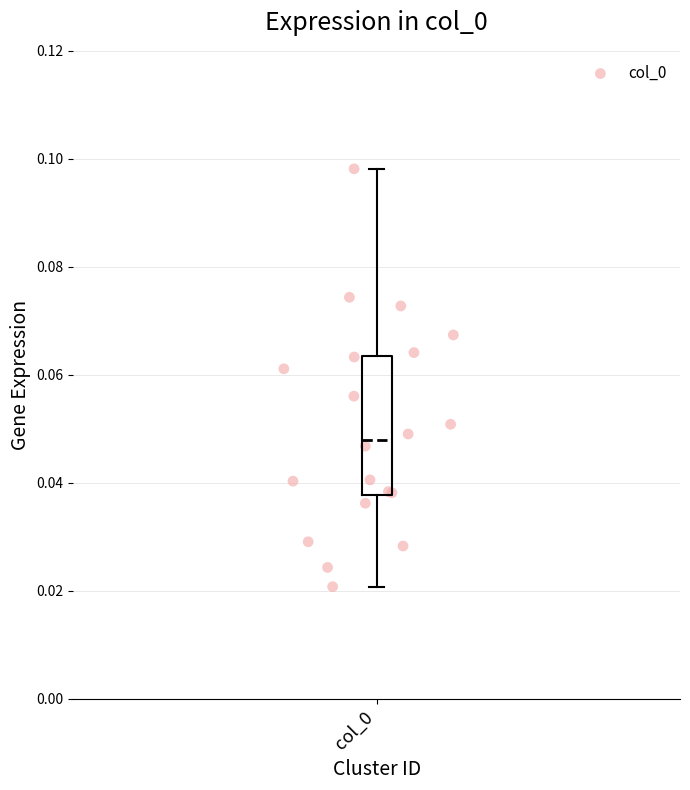

Transcribe this box plot: give where the median line is, the range the box spans, and where the two whiskers end, as read against the y-axis. The values are not printed on the chart, so give them approximately, as read against the axis.

median 0.048, box 0.038 to 0.064, whiskers 0.020 to 0.098